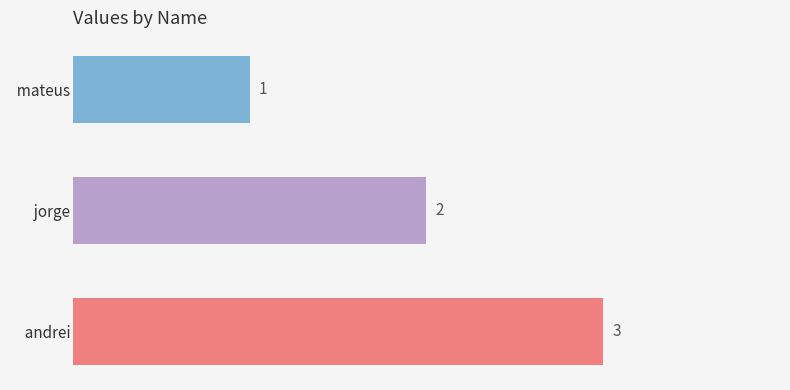

How many bars are there in total?

3